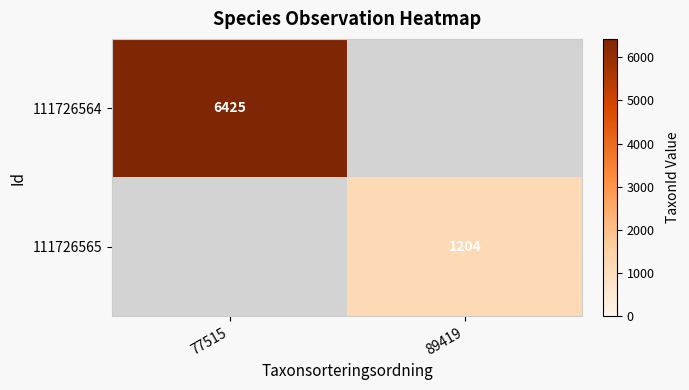

Which category has the lowest value across all series?

89419